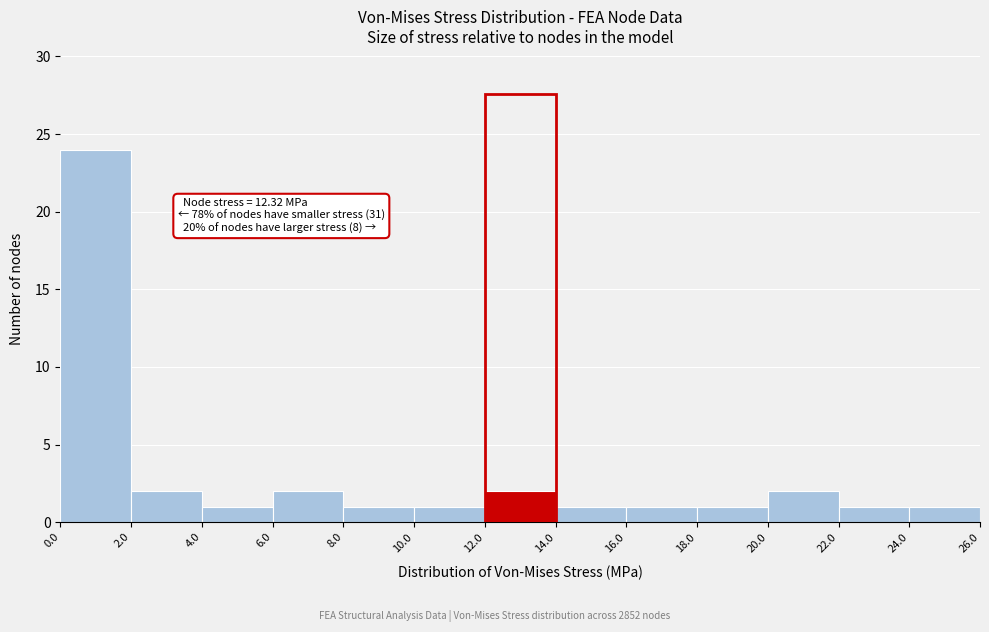

Over which range of the x-axis is the bar tallest?

0.0 to 2.0